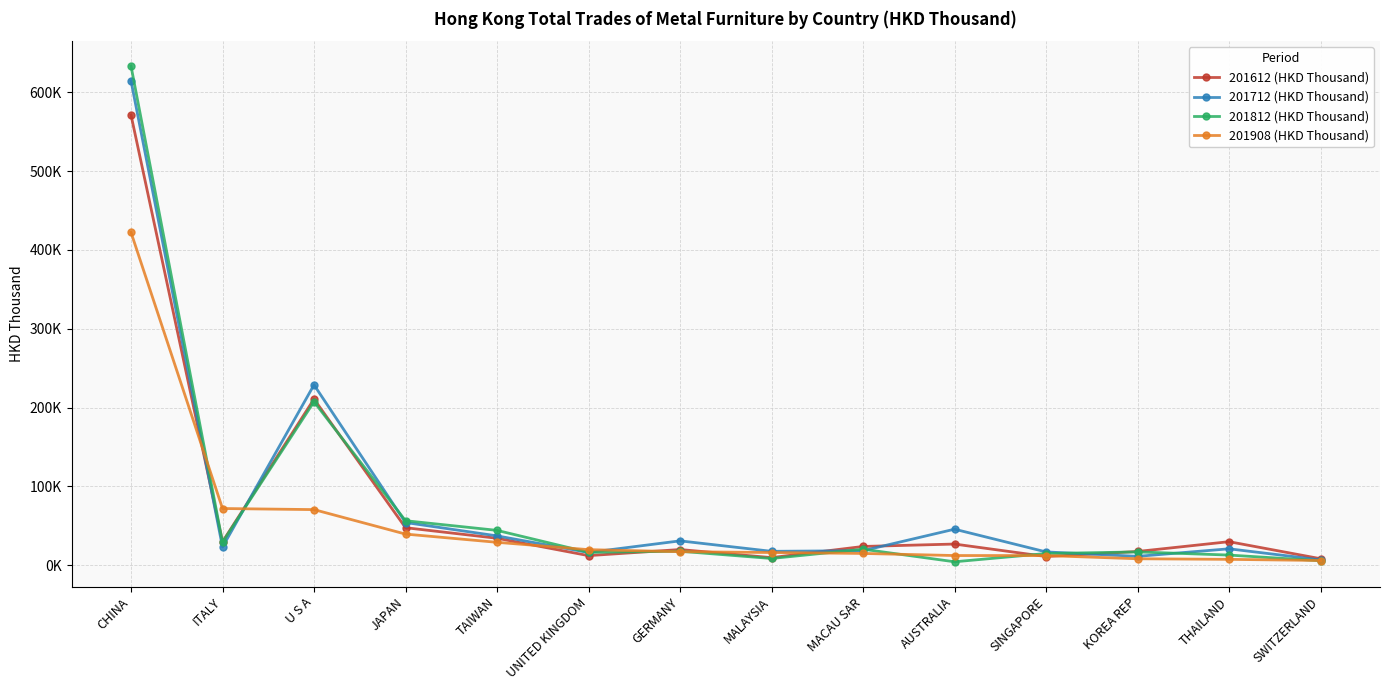

Does the chart have visible grid lines?

Yes